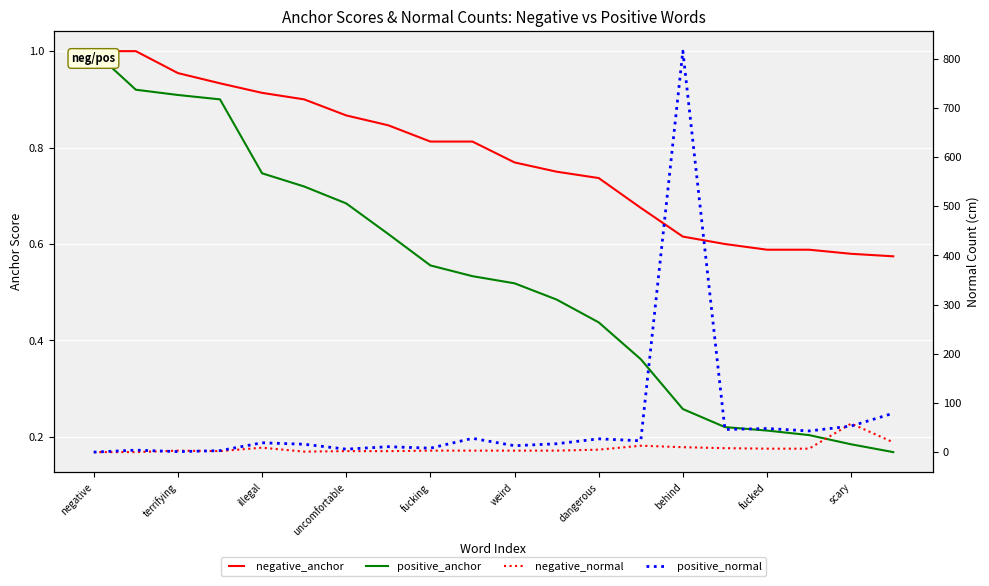

The value of negative_normal at terrifying is 0.7. True or false?

False